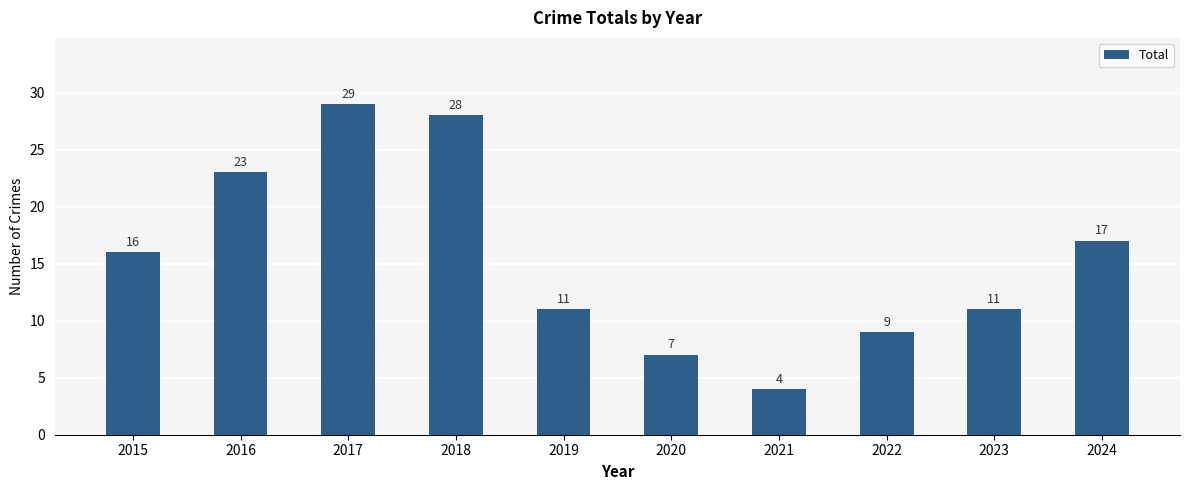

At which category does the chart reach its peak across all series?

2017